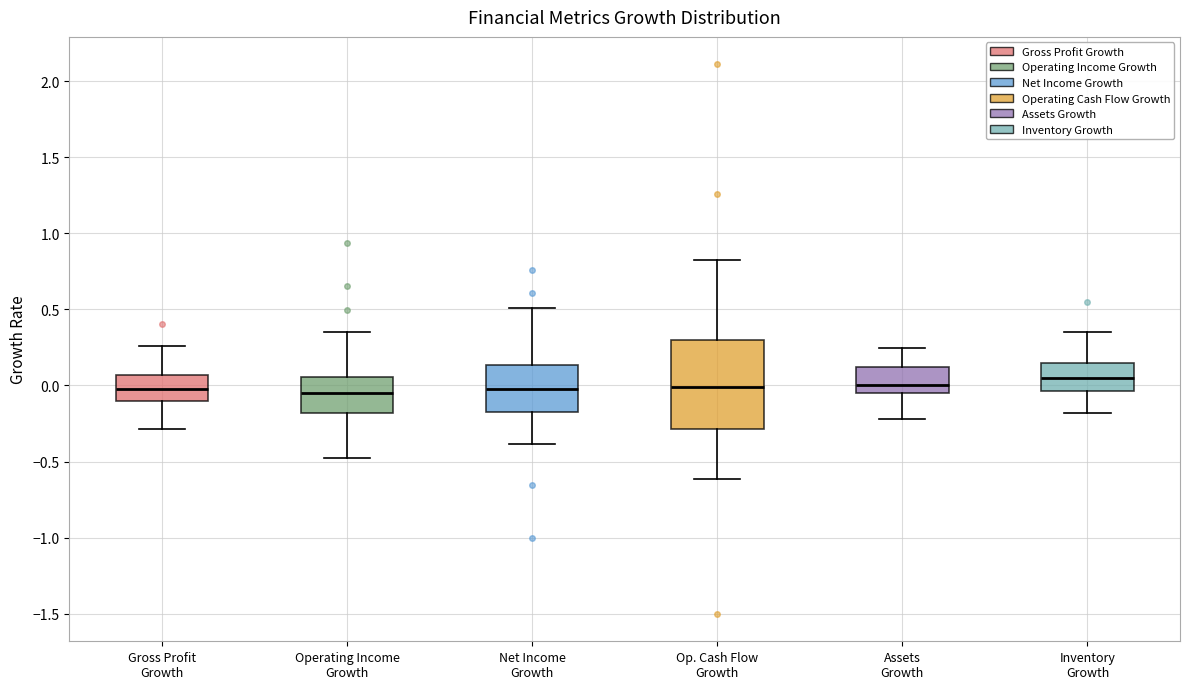

Reading left to right, read every box against the y-axis: the position of its median line, the range the box covers, and the ends of its whiskers. The values are not printed on the chart, so give them approximately, as read against the axis.

Gross Profit Growth: median 0.00, box -0.10 to 0.05, whiskers -0.30 to 0.25
Operating Income Growth: median -0.05, box -0.20 to 0.05, whiskers -0.45 to 0.35
Net Income Growth: median 0.00, box -0.15 to 0.15, whiskers -0.40 to 0.50
Op. Cash Flow Growth: median 0.00, box -0.30 to 0.30, whiskers -0.60 to 0.80
Assets Growth: median 0.00, box -0.05 to 0.10, whiskers -0.20 to 0.25
Inventory Growth: median 0.05, box -0.05 to 0.15, whiskers -0.20 to 0.35